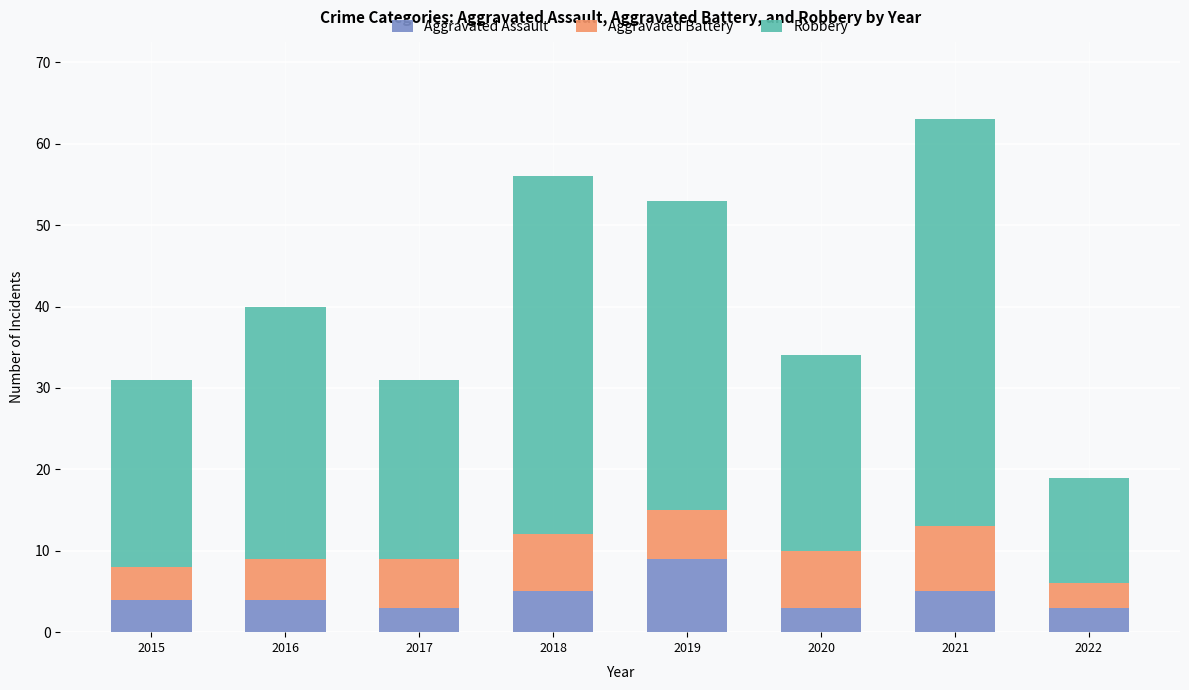

At which category is the sum across all series the highest?

2021